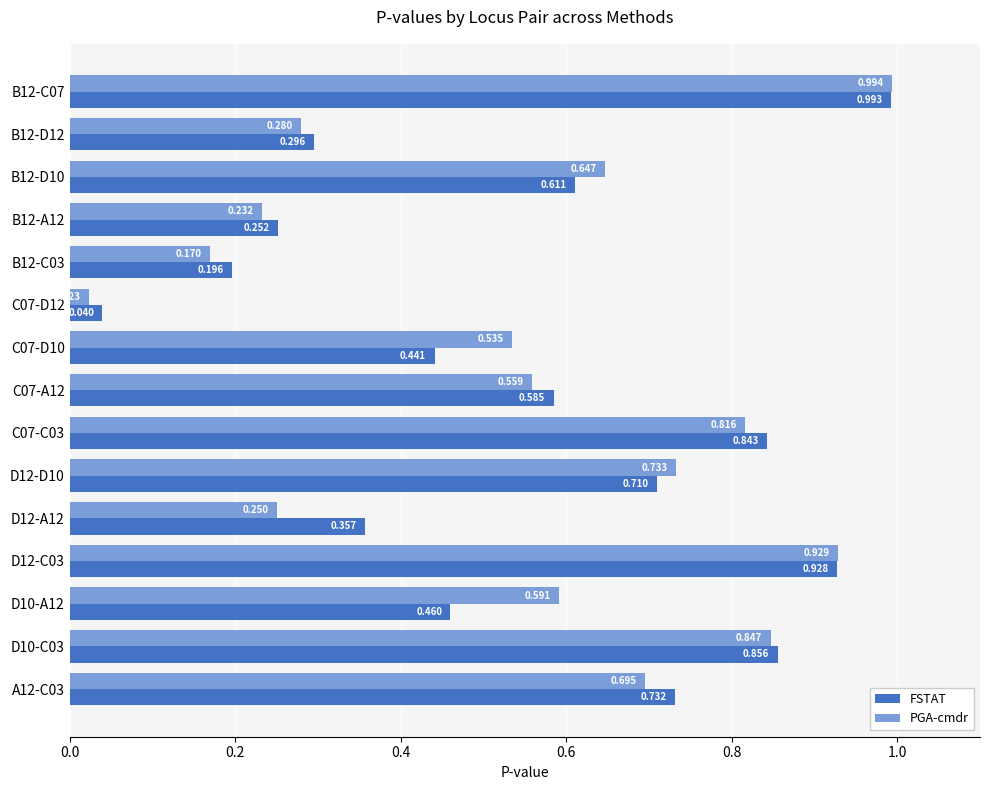

Which series has the widest spread of values?

PGA-cmdr